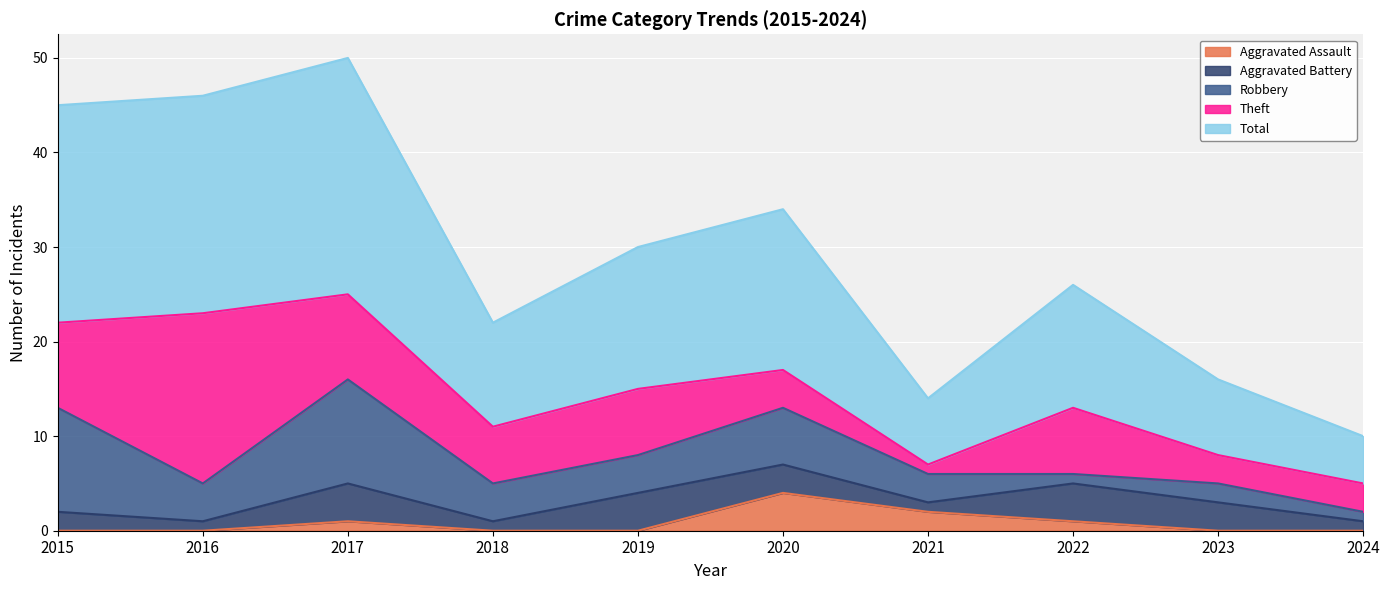

Is the value of Aggravated Battery at 2016 greater than the value of Aggravated Assault at 2020?

No